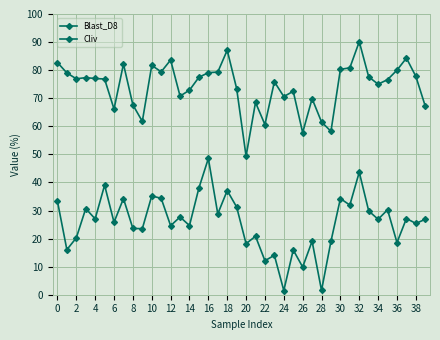

In Blast_D8, how many points are lower than both neighbors (excluding endpoints)?

16